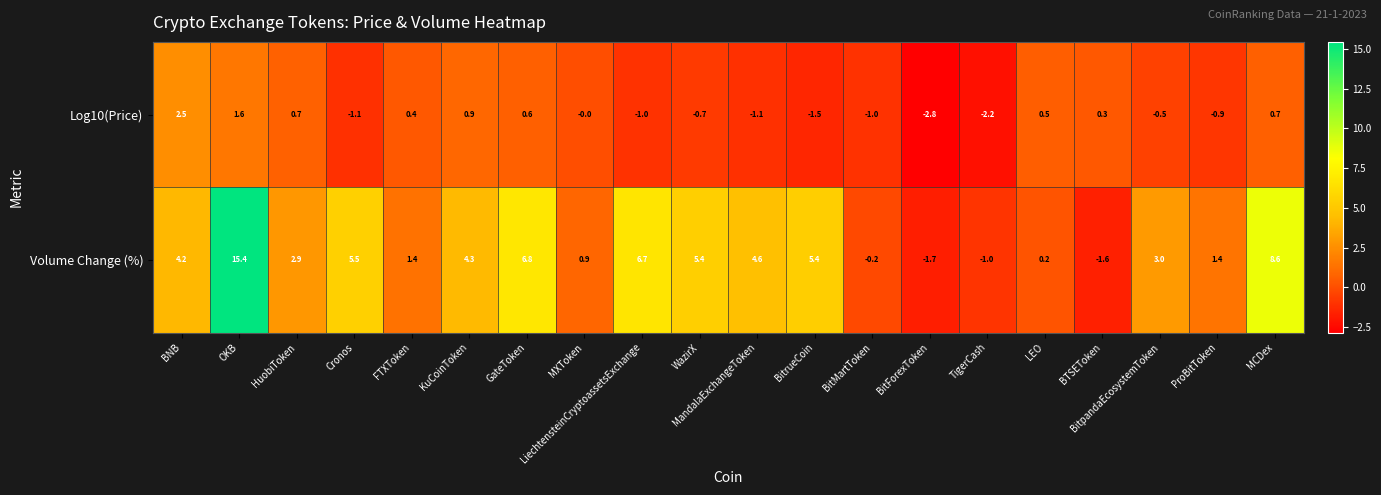

Which series changed the most between KuCoinToken and TigerCash?

Volume Change (%)